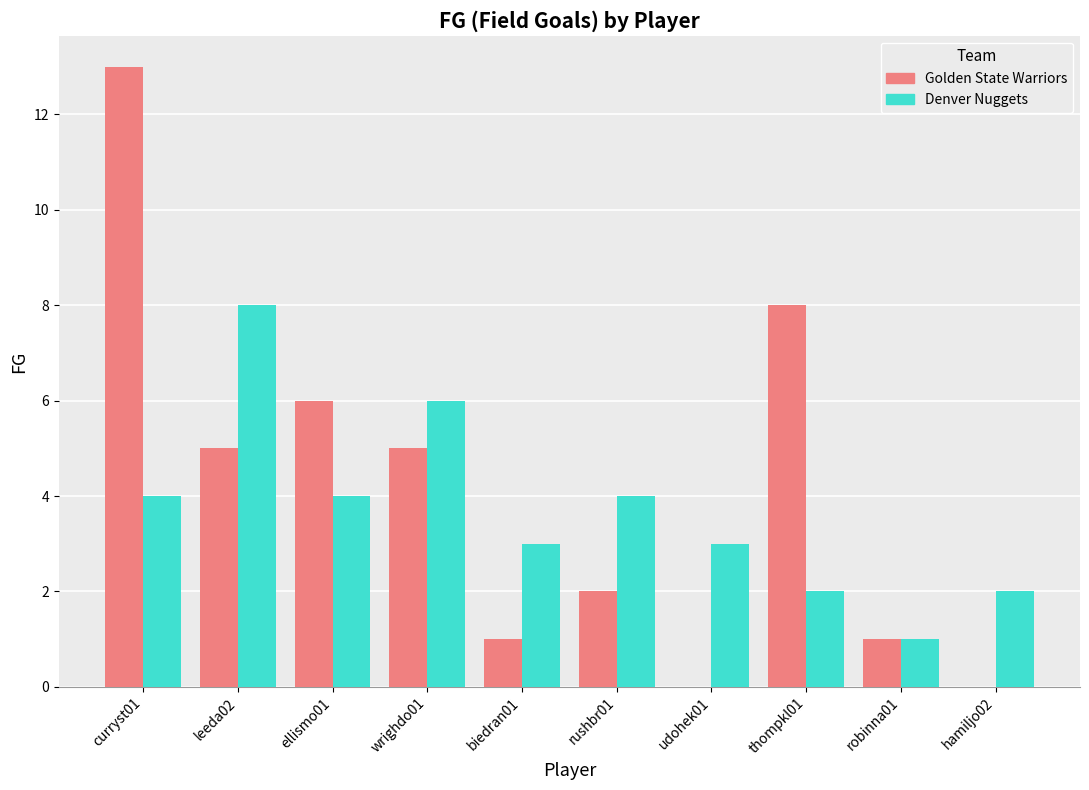

Is it true that Golden State Warriors equals 13 at curryst01?

True